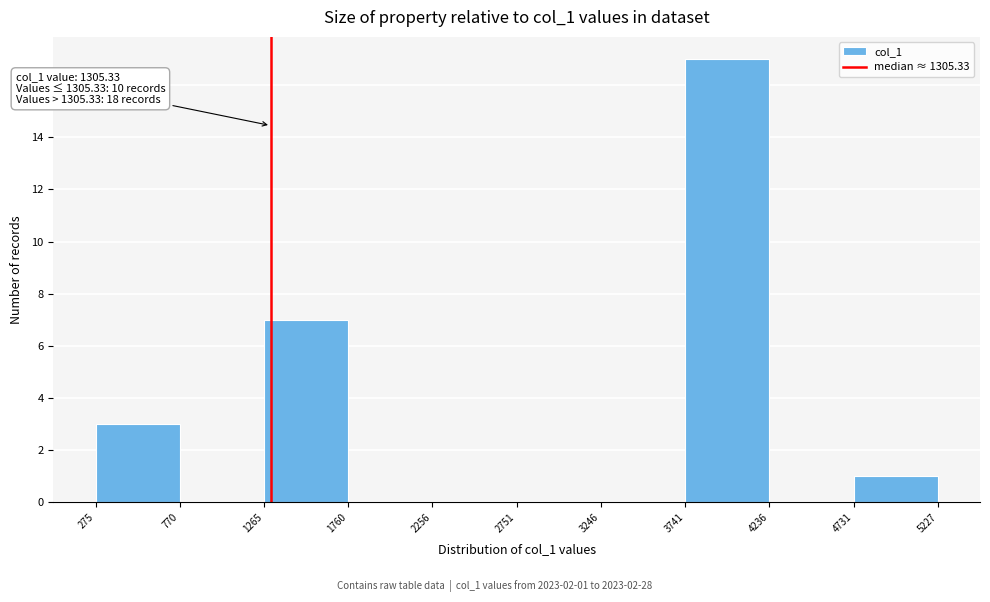

Over which range of the x-axis is the bar tallest?

3741 to 4236